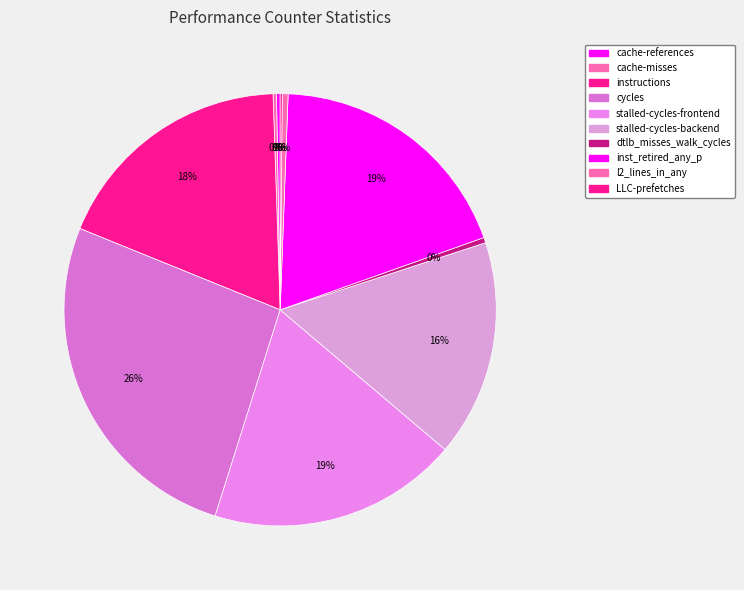

Rank the categories by value from highest to lowest.

cycles, inst_retired_any_p, stalled-cycles-frontend, instructions, stalled-cycles-backend, l2_lines_in_any, dtlb_misses_walk_cycles, cache-references, cache-misses, LLC-prefetches